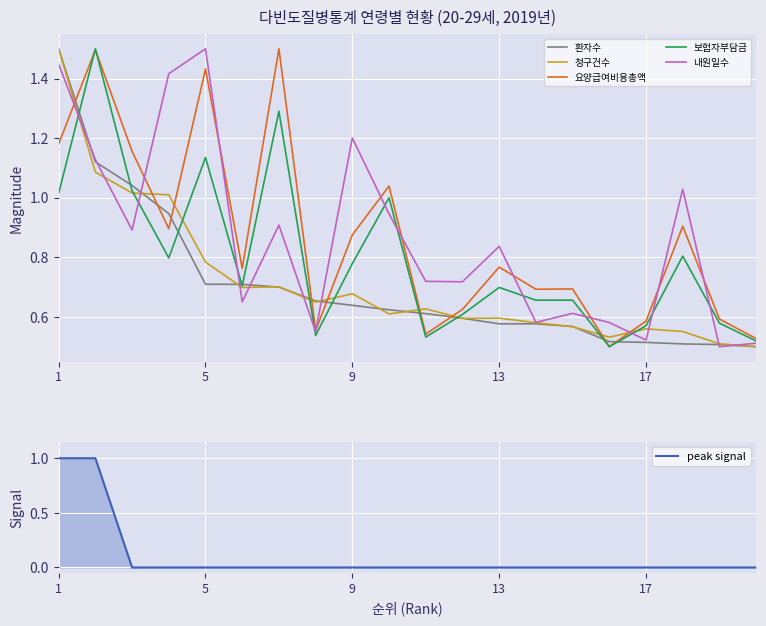

Count the number of data series in this chart.

6